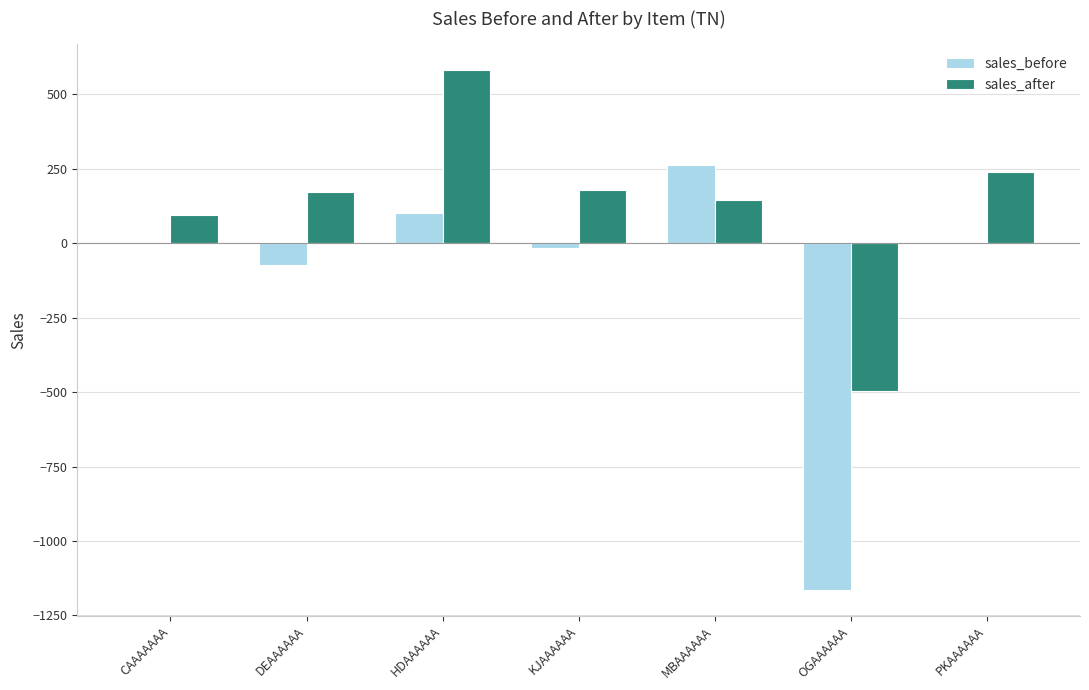

What is the sum of the sales_after values at HDAAAAAA and DEAAAAAA?

754.2